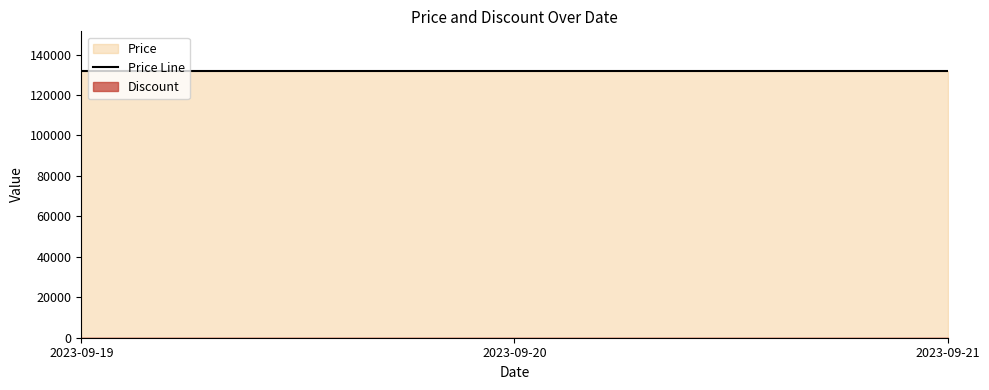

The value of Price at 2023-09-20 is 74438. True or false?

False